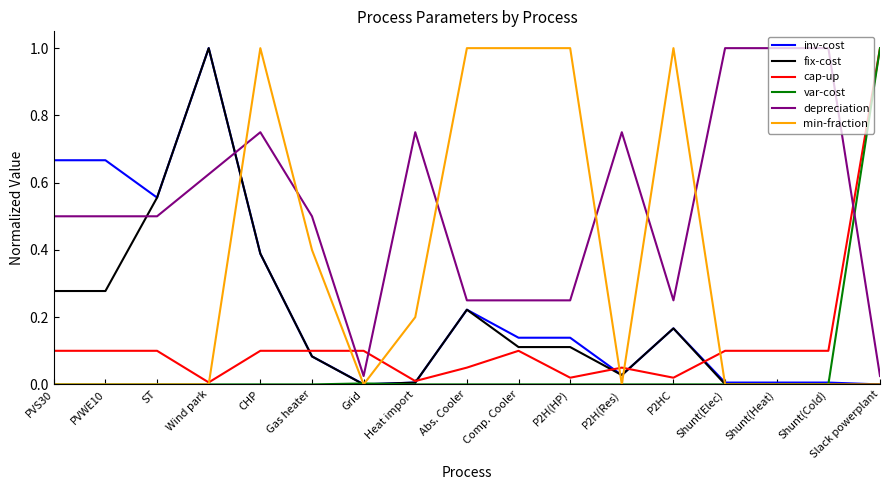

What is the total value across all series at CHP?

2.6